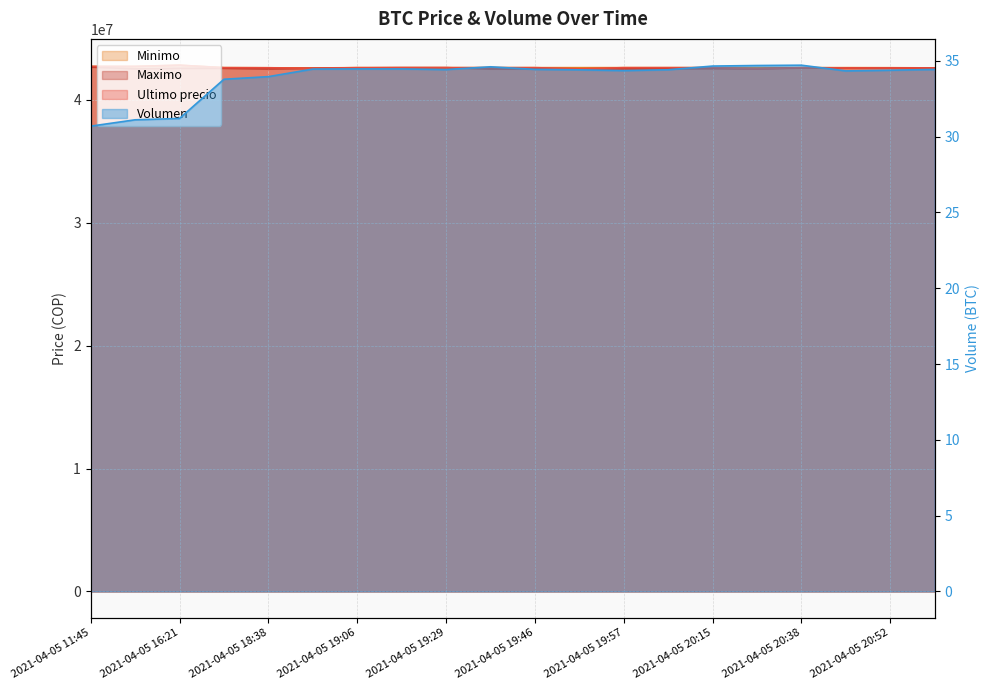

What is the sum of the Maximo values at 2021-04-05 20:05 and 2021-04-05 19:17?

85104999.0